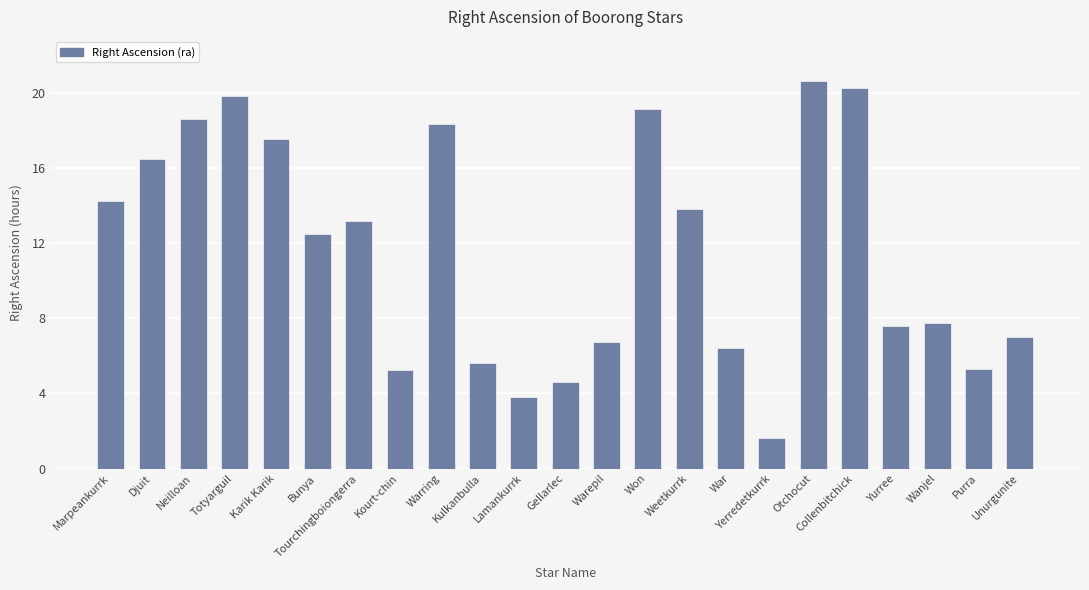

What is the difference between the values at Unurgunite and Otchocut?

13.6